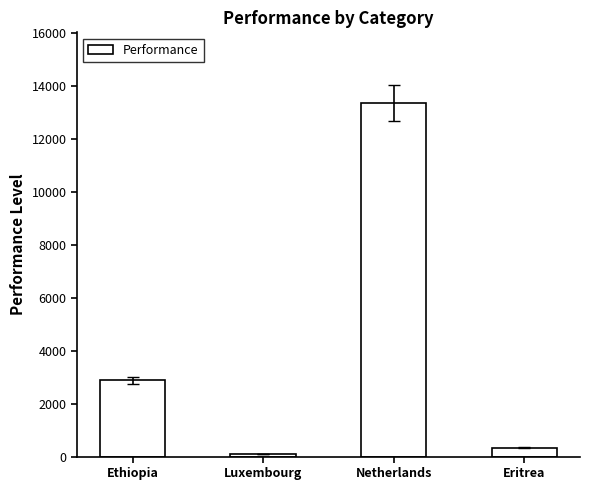

What is the difference between the maximum and minimum values?

13270.0